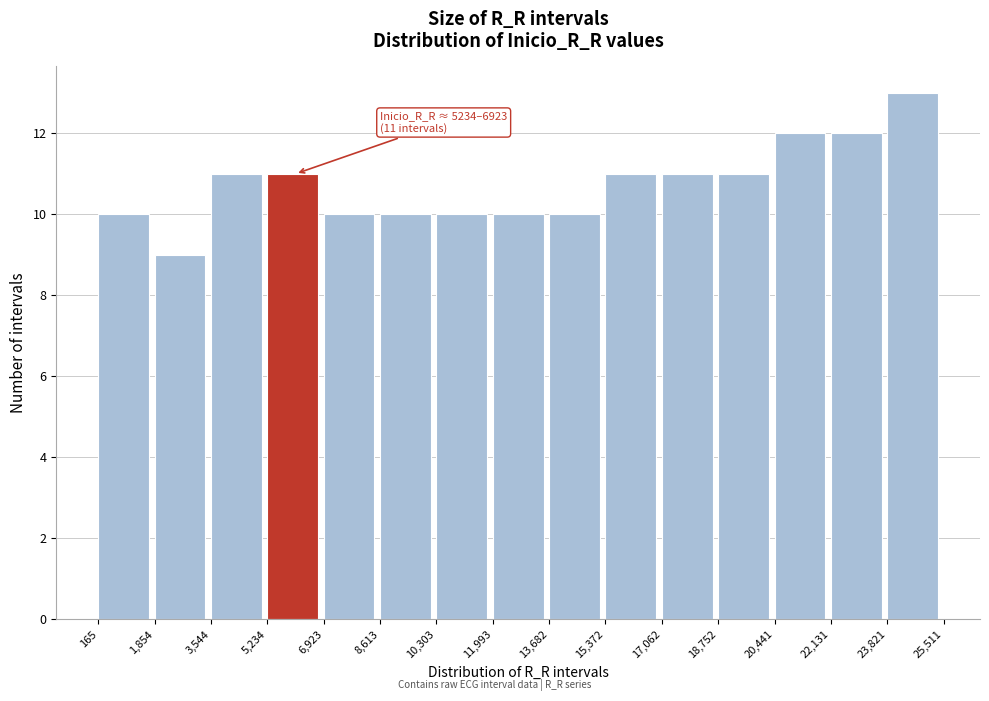

Which range on the x-axis has the tallest bar?

23,821 to 25,511